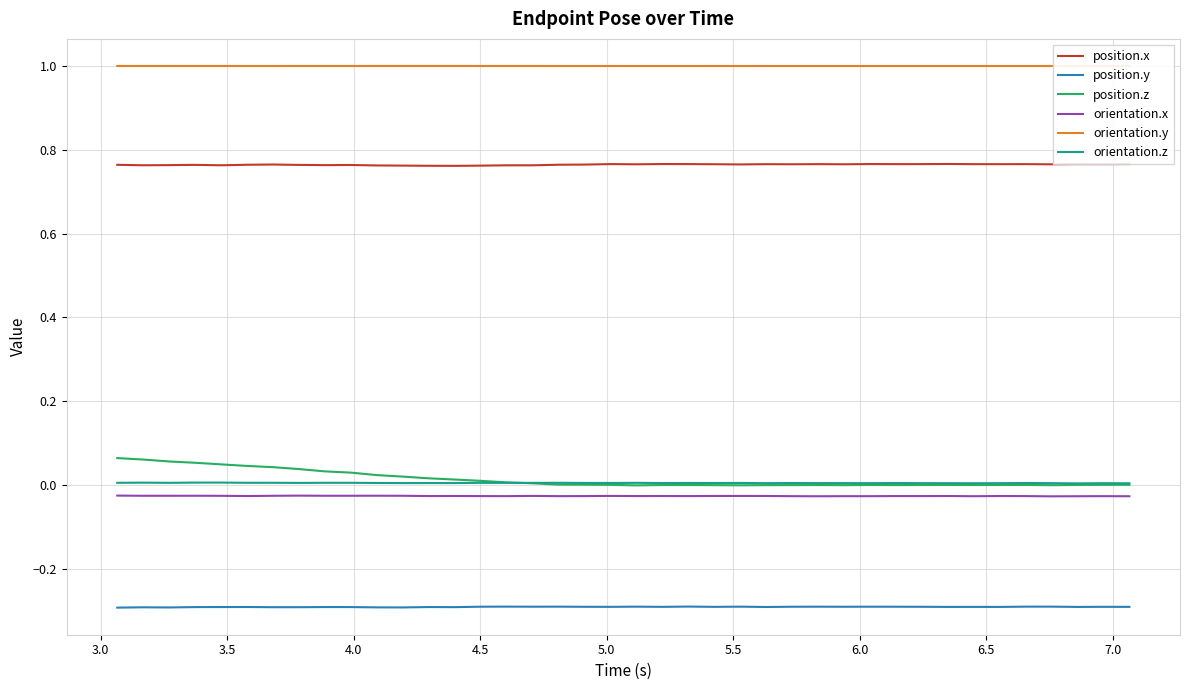

True or false: position.x and position.z cross at least once.

False